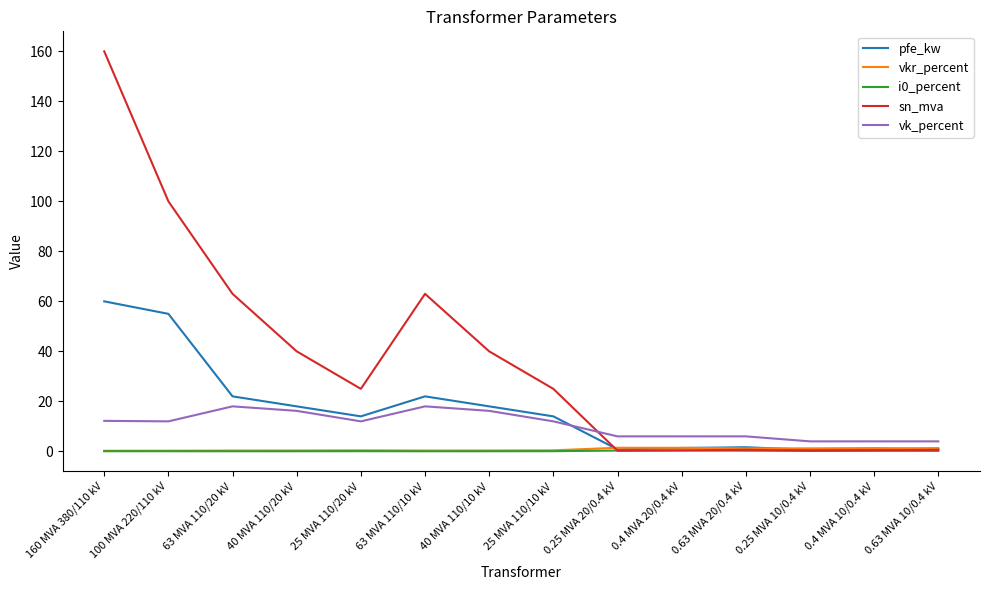

What is the sum of the i0_percent values at 100 MVA 220/110 kV and 0.4 MVA 20/0.4 kV?

0.4